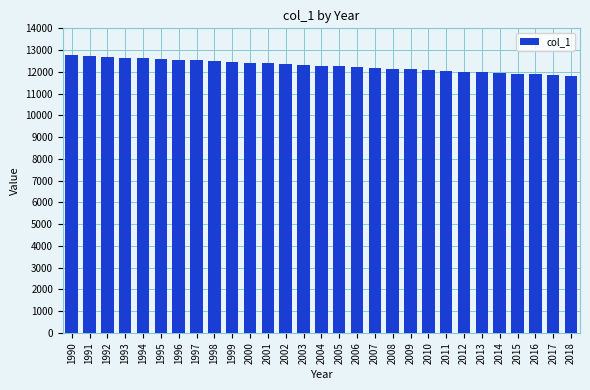

What is the value of the 6th bar from the left?

12589.9